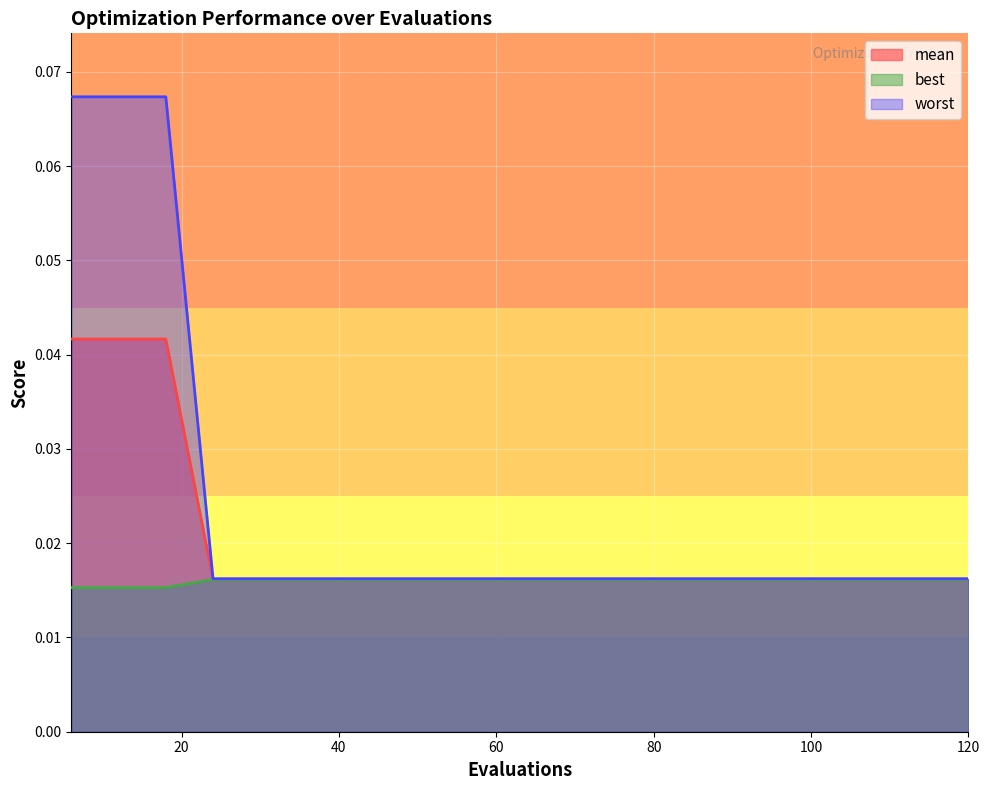

How many lines are shown in the chart?

3